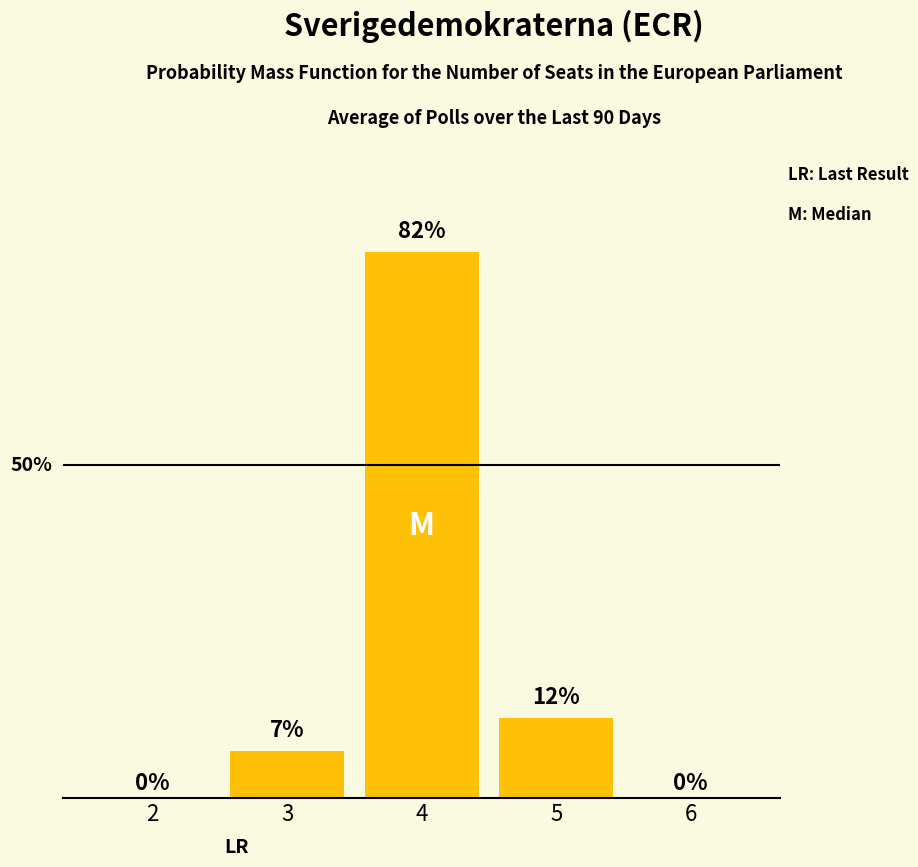

At which label is the value closest to 41?

5